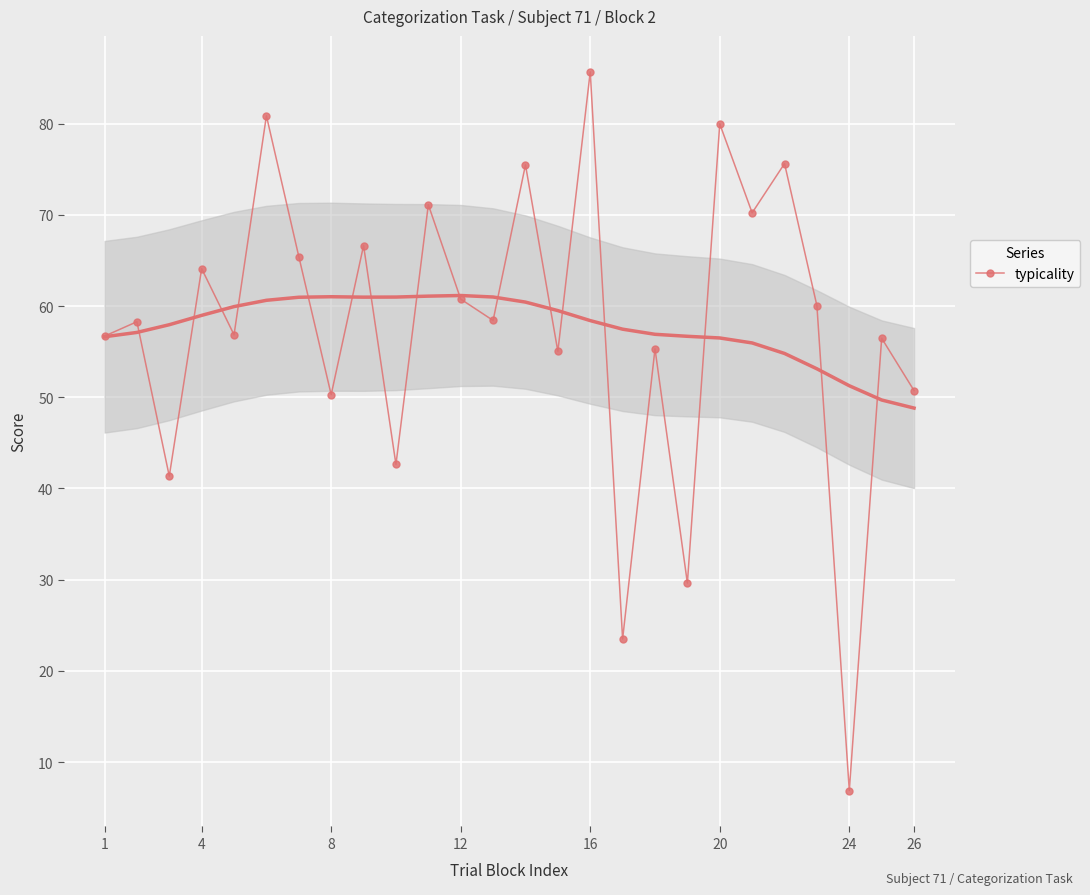

The value of typicality at 12 is 33.1. True or false?

False